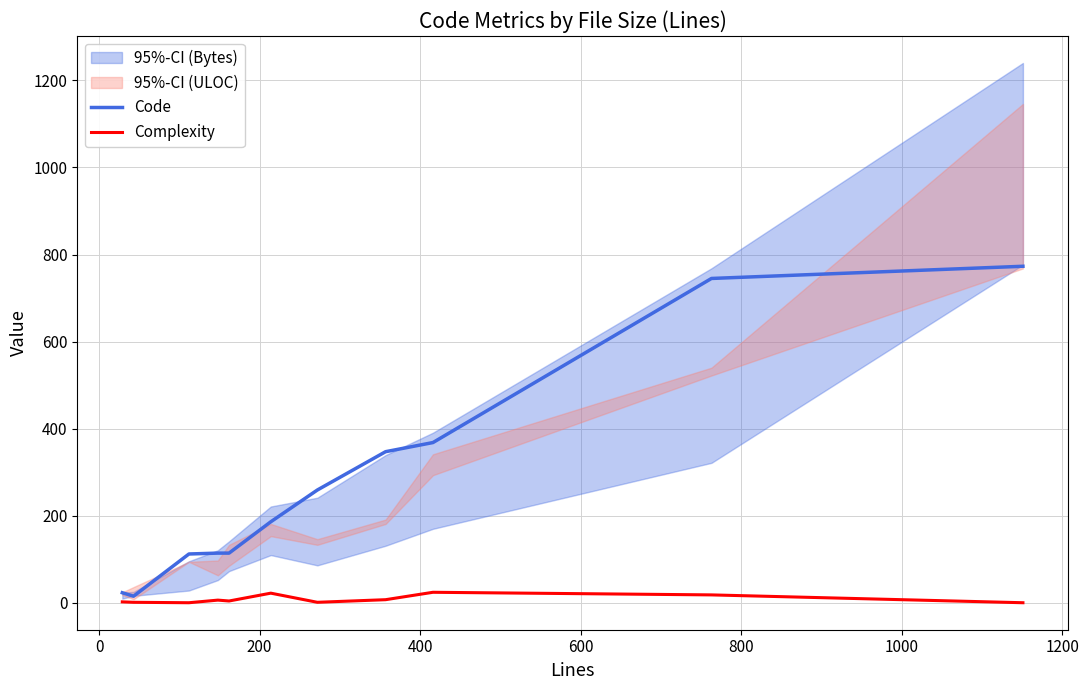

What is the value of the Code point at the 10th from the left?

745